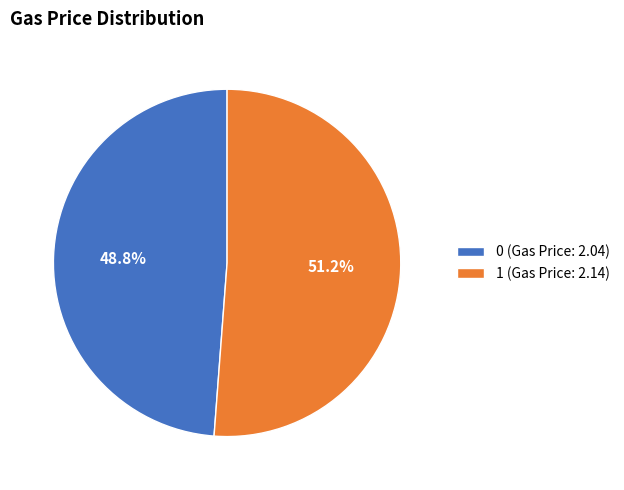

How many segments does this pie chart have?

2